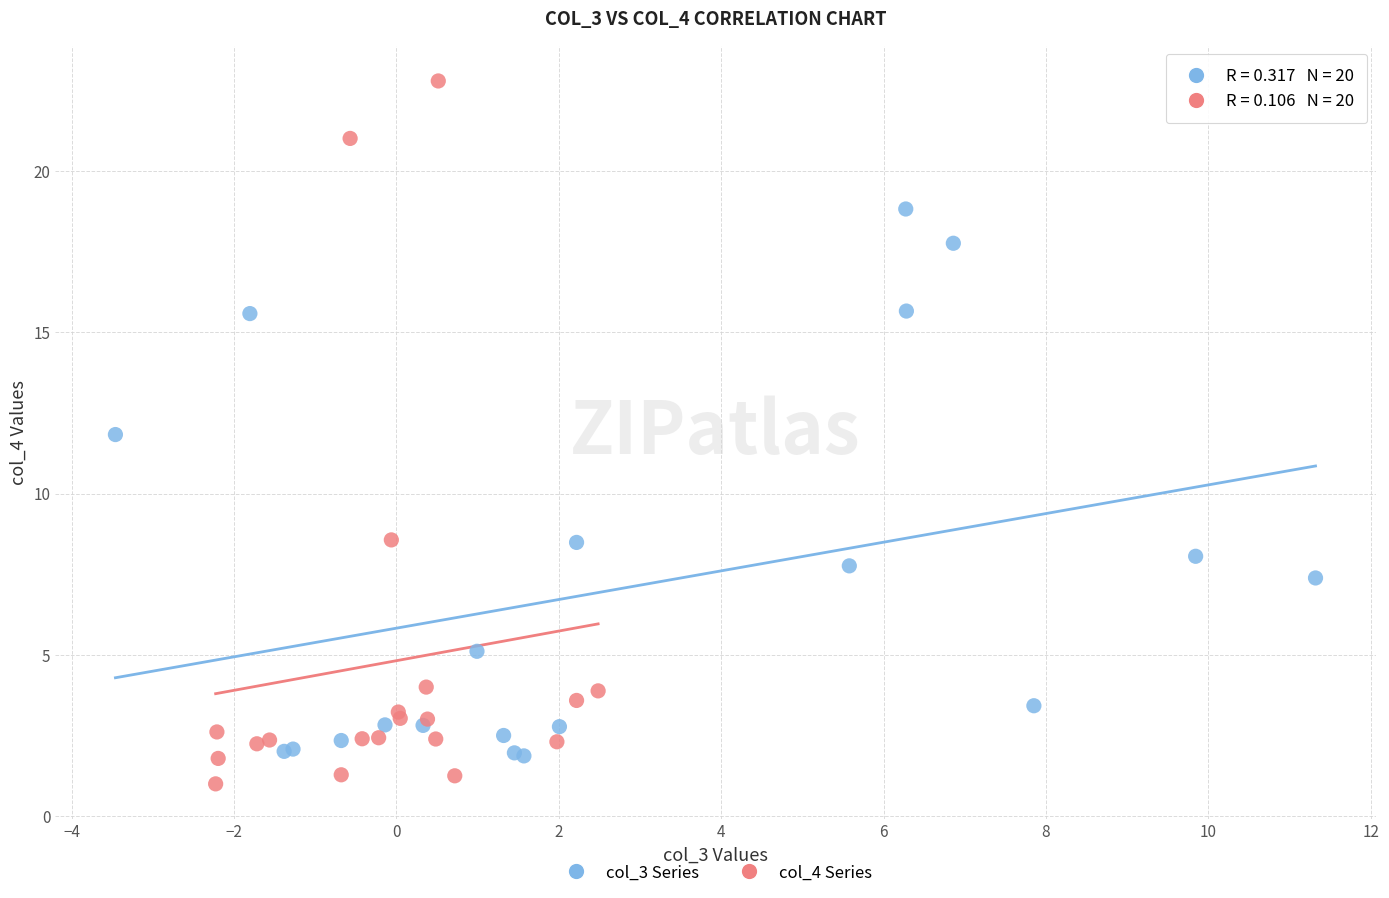

Which series has the widest spread of Y values?

col_4 Series